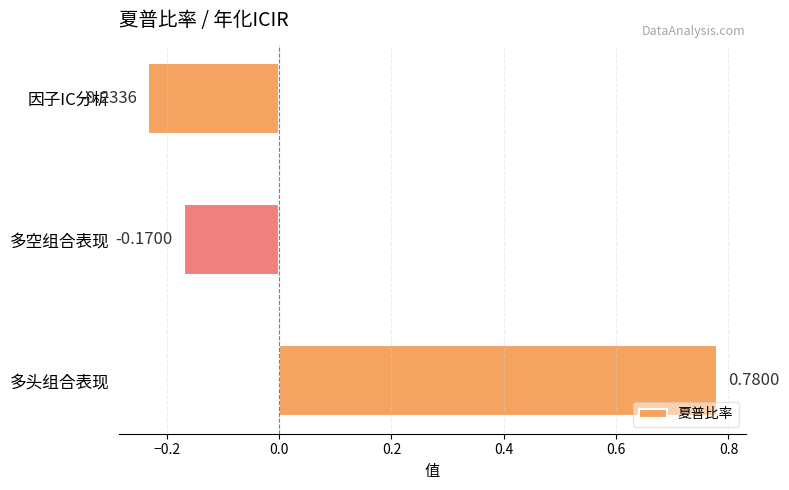

How many bars are there in total?

3